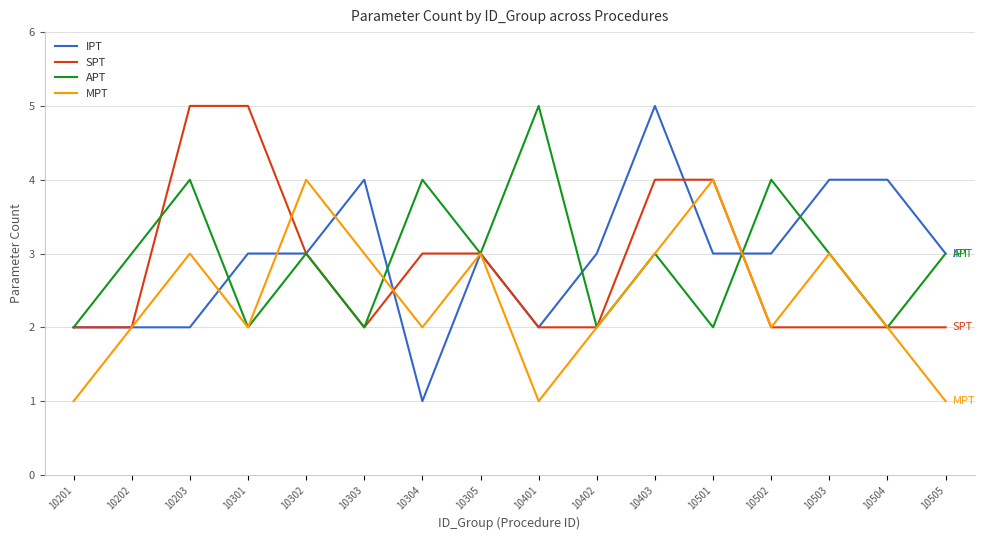

After their last crossing, which series has the higher values: MPT or IPT?

IPT